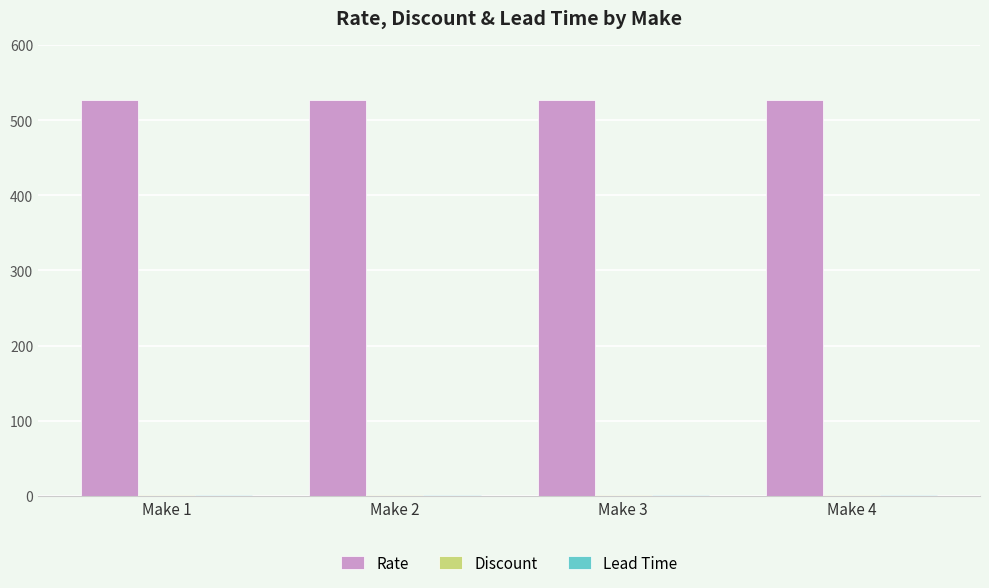

How many categories are shown in the chart?

4